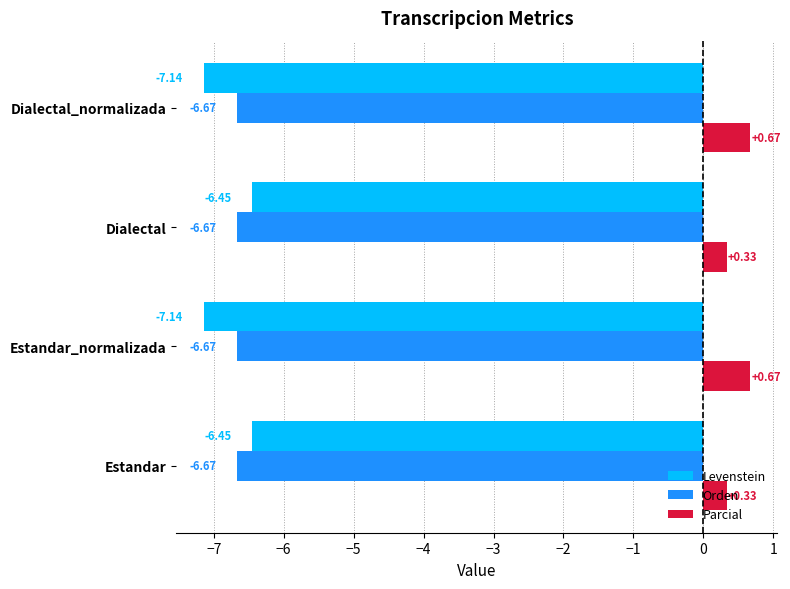

List the series in order of their peak value, highest first.

Parcial, Levenstein, Orden